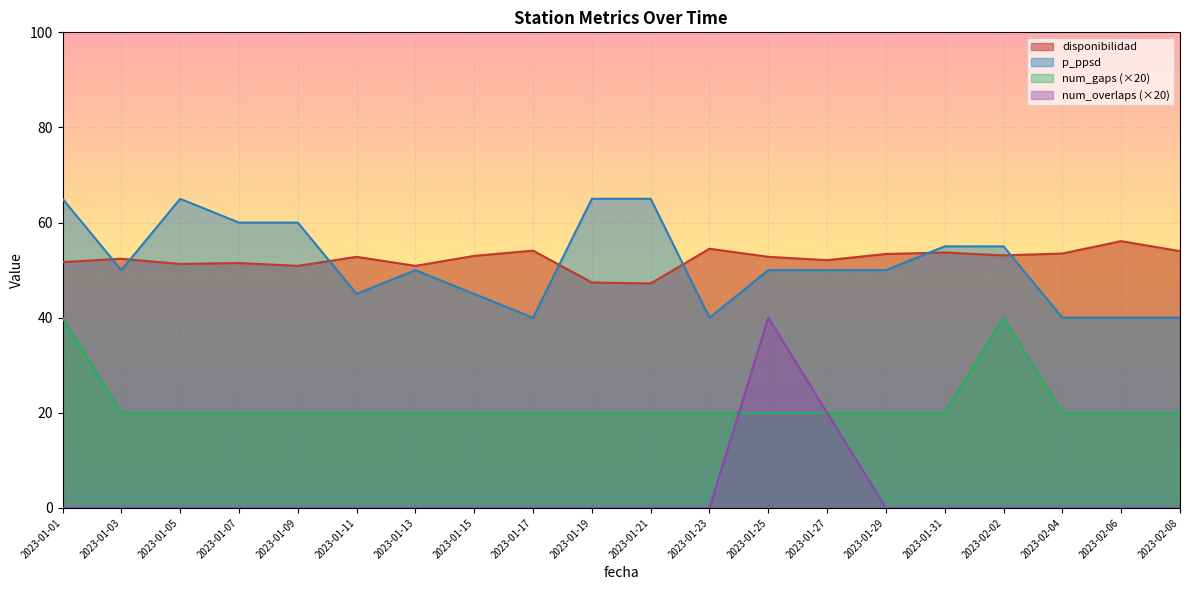

True or false: p_ppsd and num_overlaps (×20) cross at least once.

False